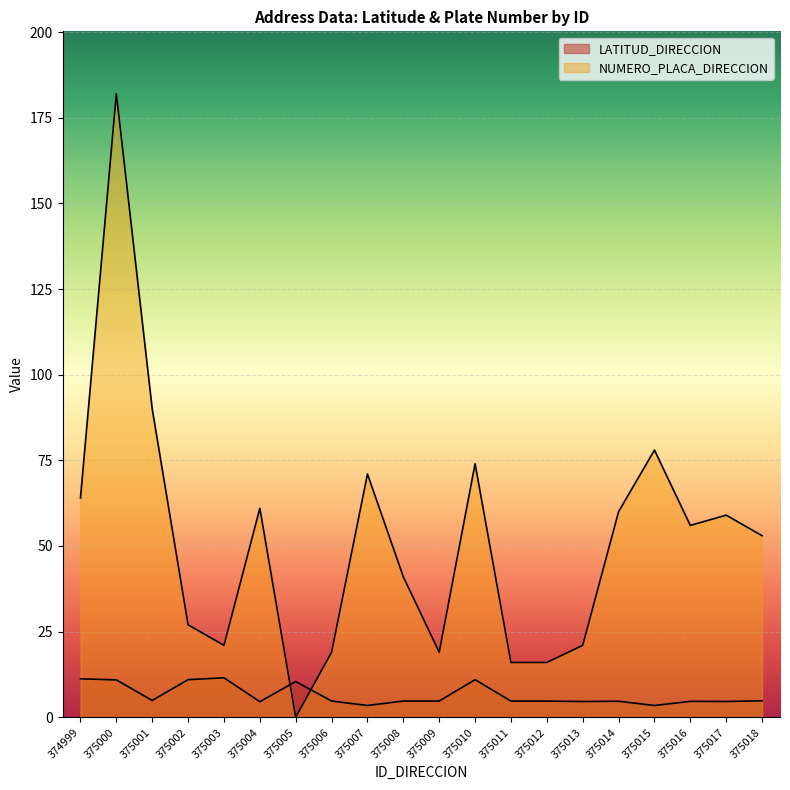

Between 375004 and 375016, which is larger?

375016